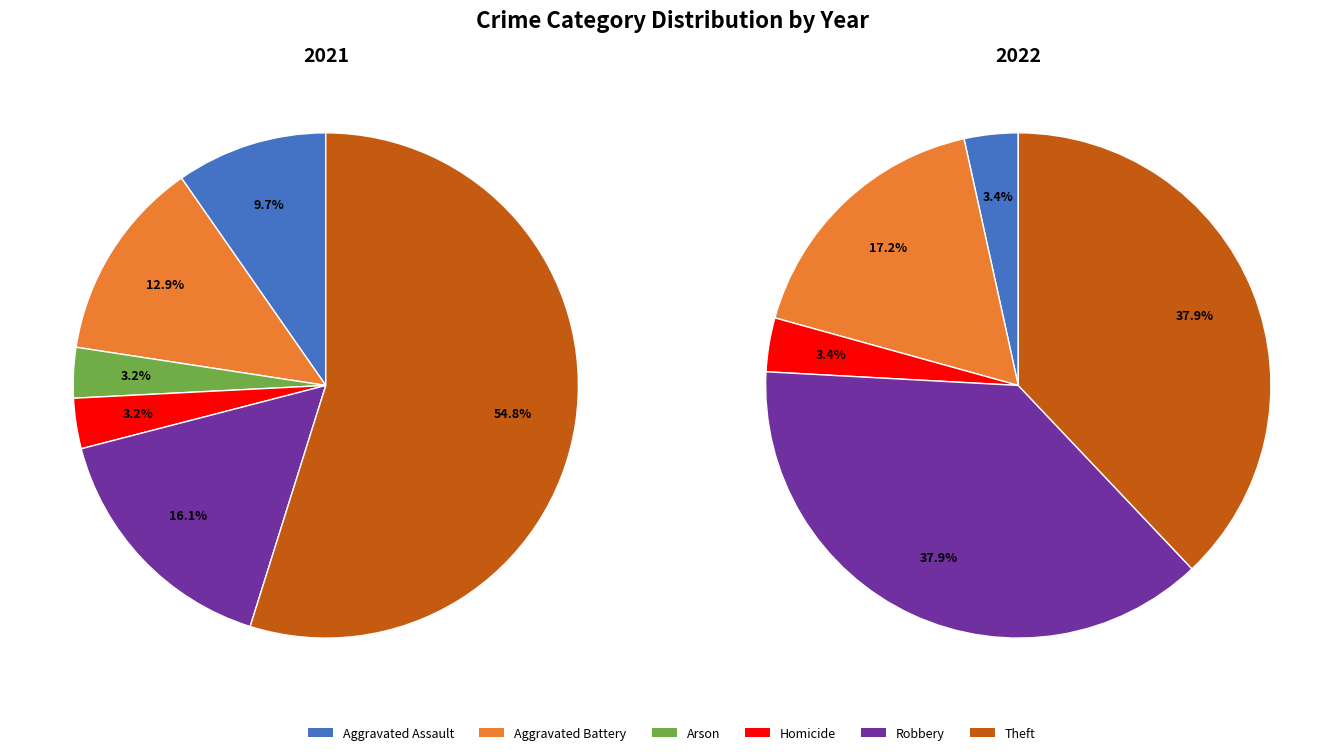

How many slices are in this pie chart?

6